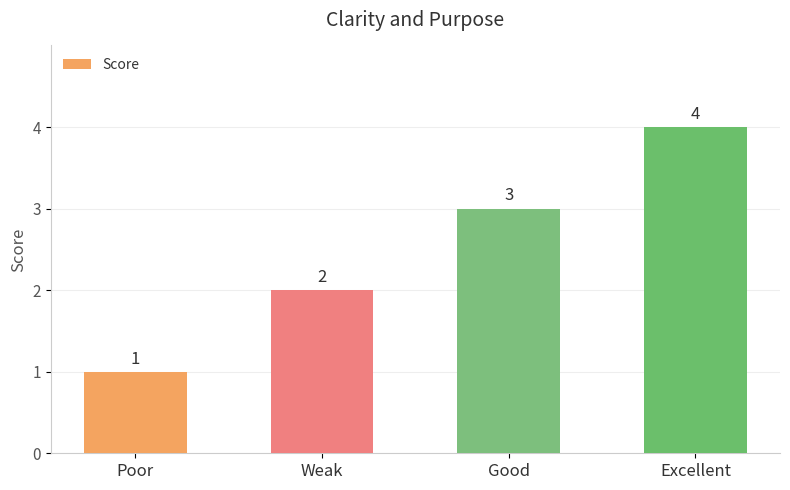

Between Poor and Excellent, which is larger?

Excellent